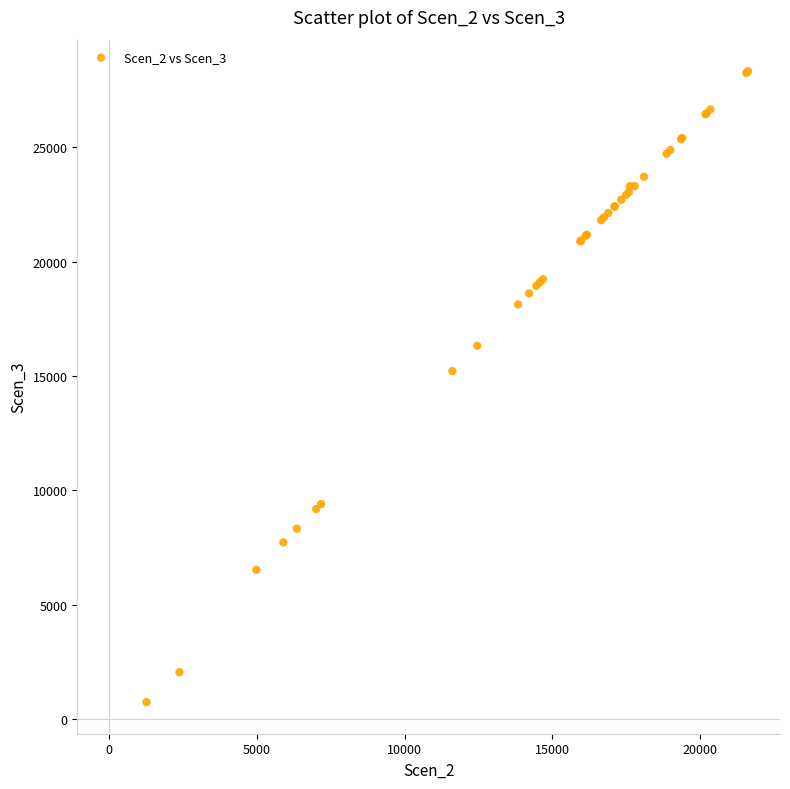

What Y value in the scatter plot is closest to 14534?

15220.1